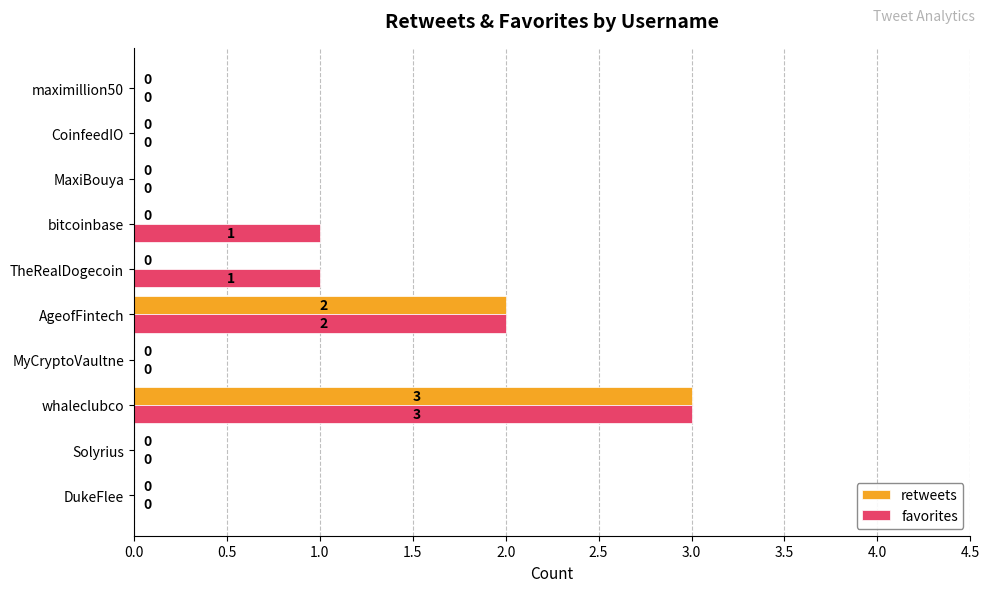

The value of retweets at AgeofFintech is 3. True or false?

False